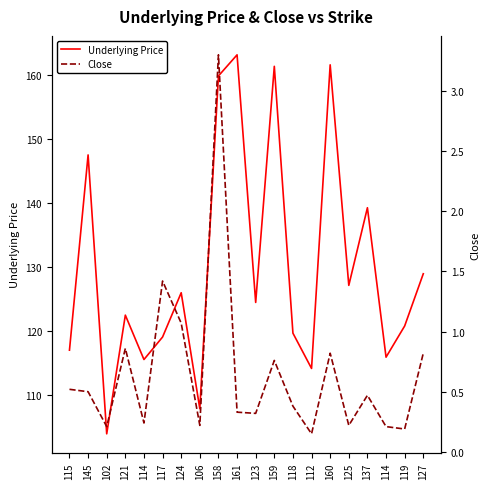

Which series has the largest total across all categories?

Underlying Price